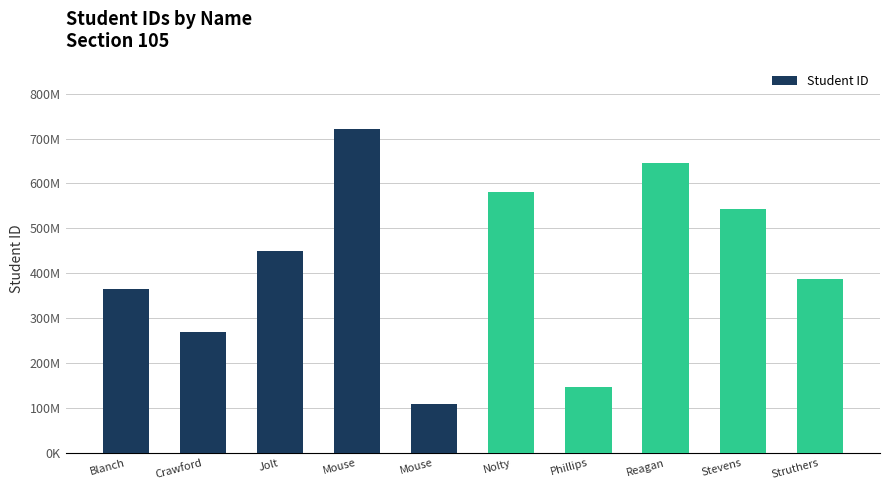

What is the smallest value displayed?

109474277